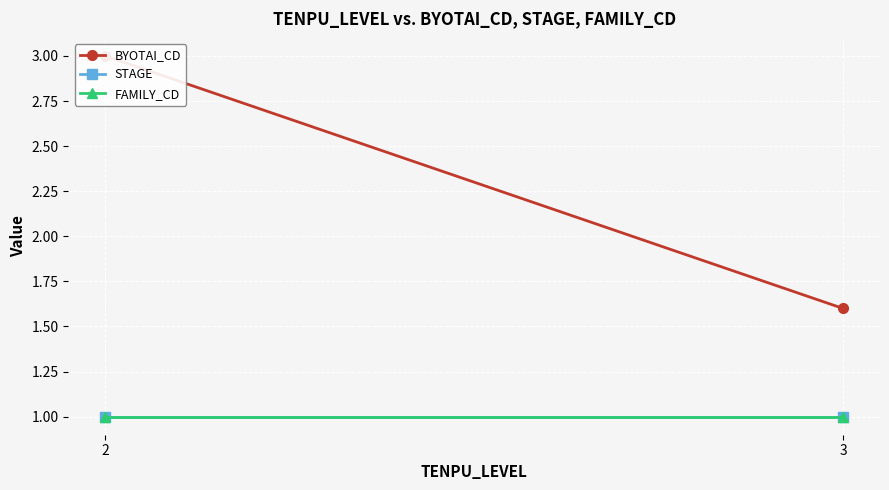

Is the value of BYOTAI_CD at 3 greater than the value of STAGE at 3?

Yes